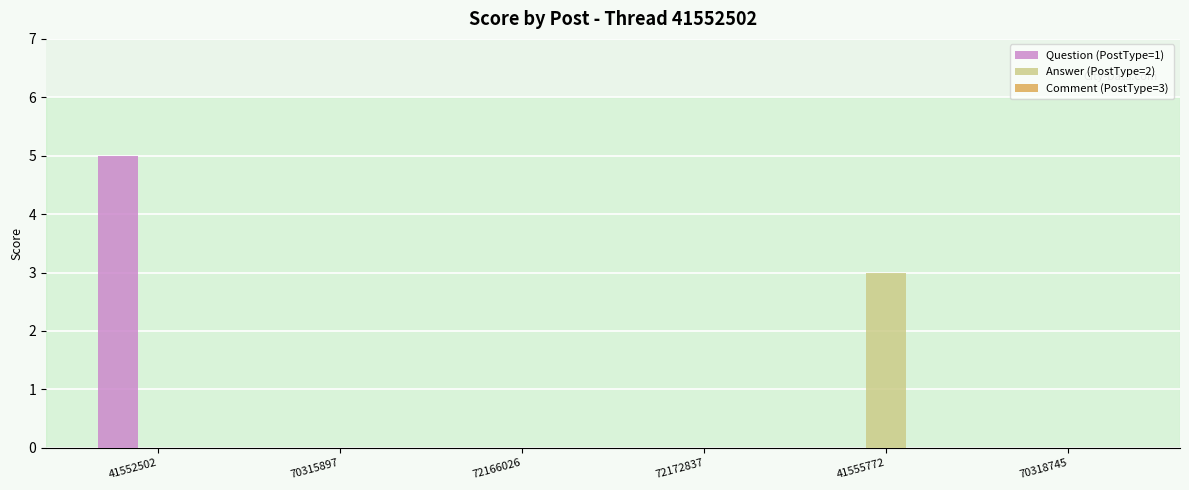

At which category is the sum across all series the highest?

41552502